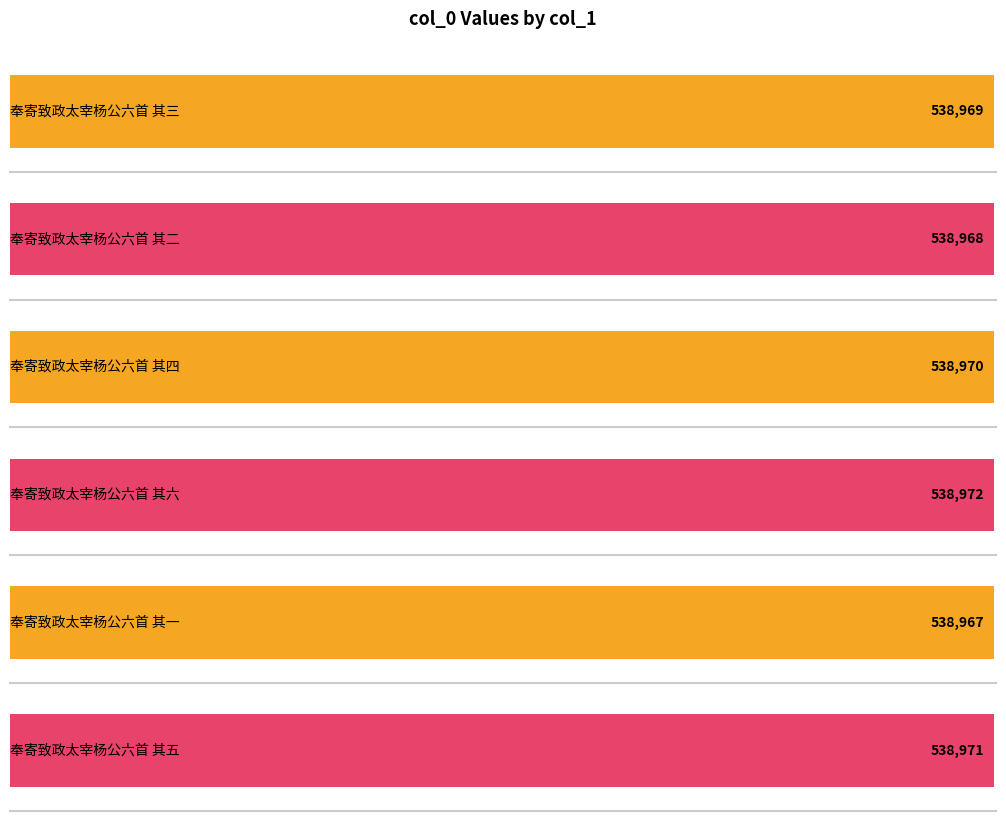

What is the value of the 1st bar from the left?

538969